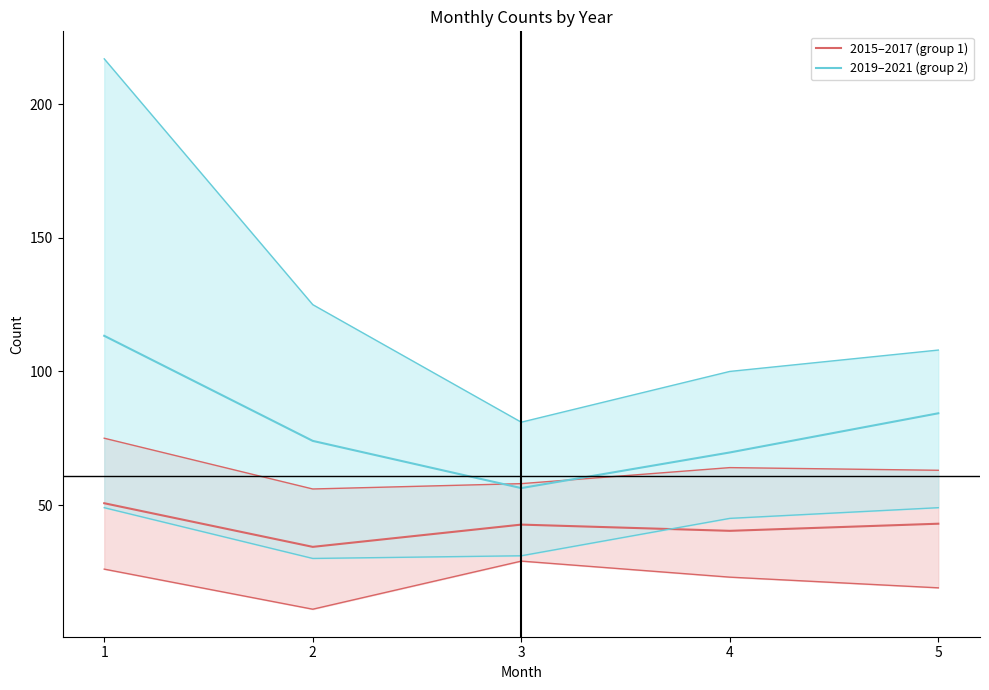

Does the chart display data point markers on the line(s)?

No